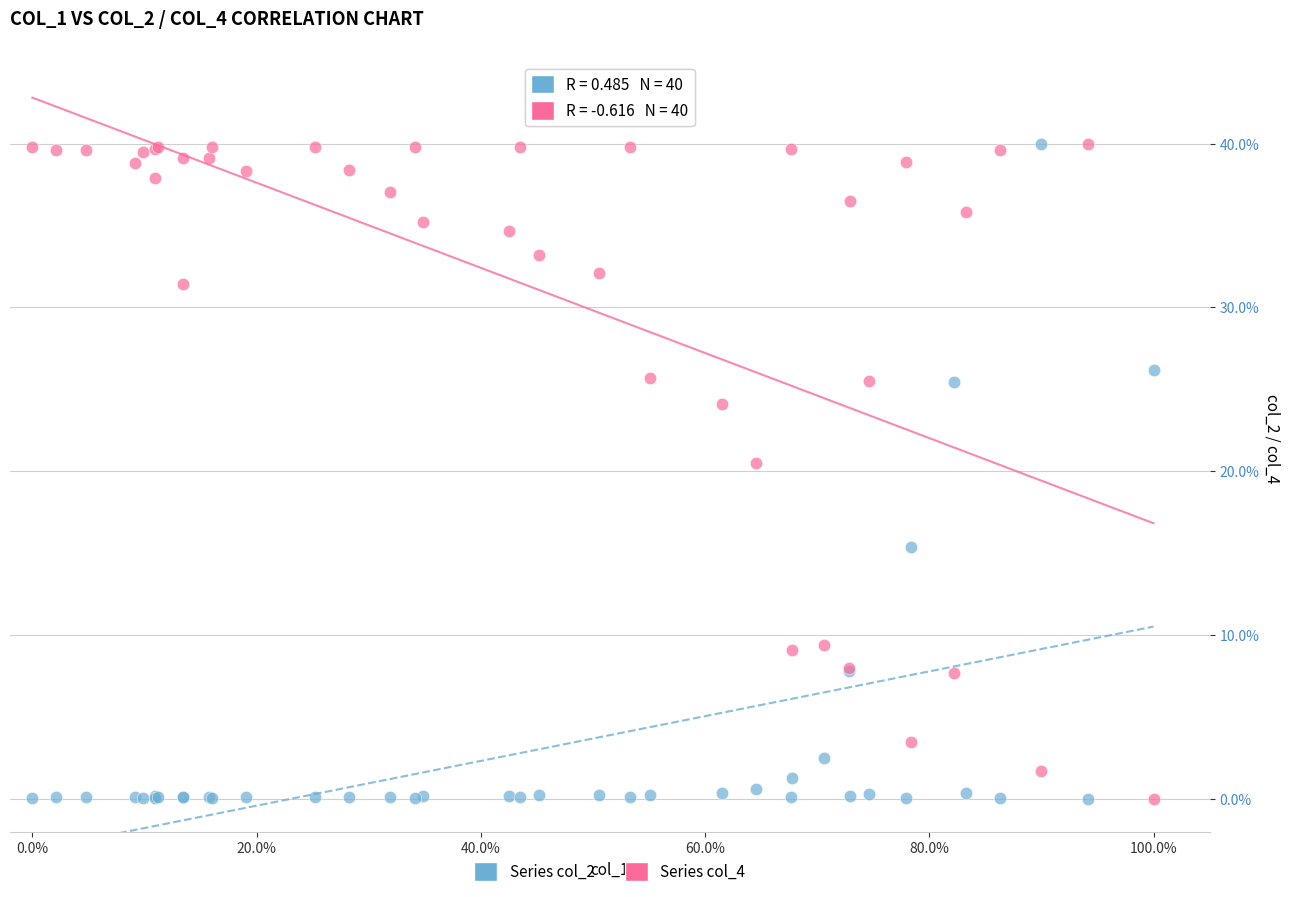

In the Series col_4 series, what Y value is closest to 20?

20.5